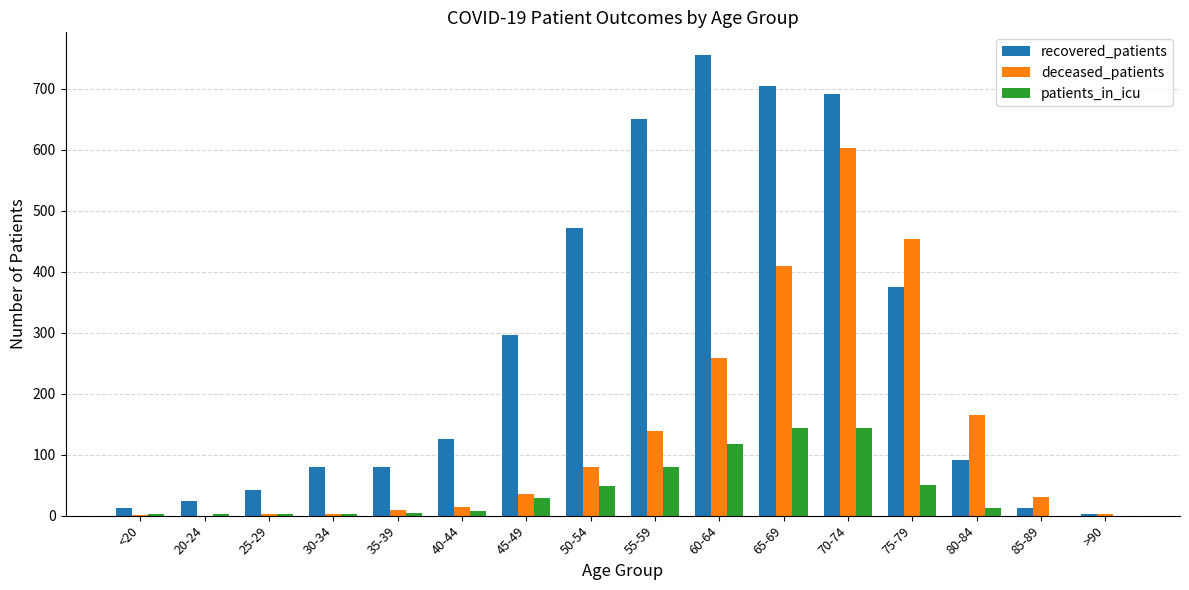

What is the spread (max minus min) of values at >90?

2